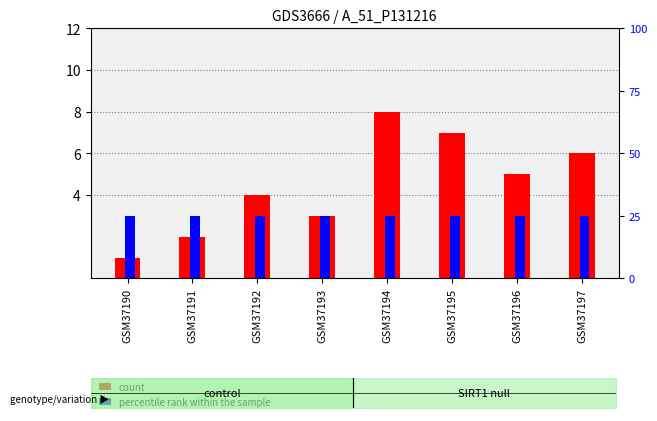

Between GSM37195 and GSM37196, which is larger?

GSM37195